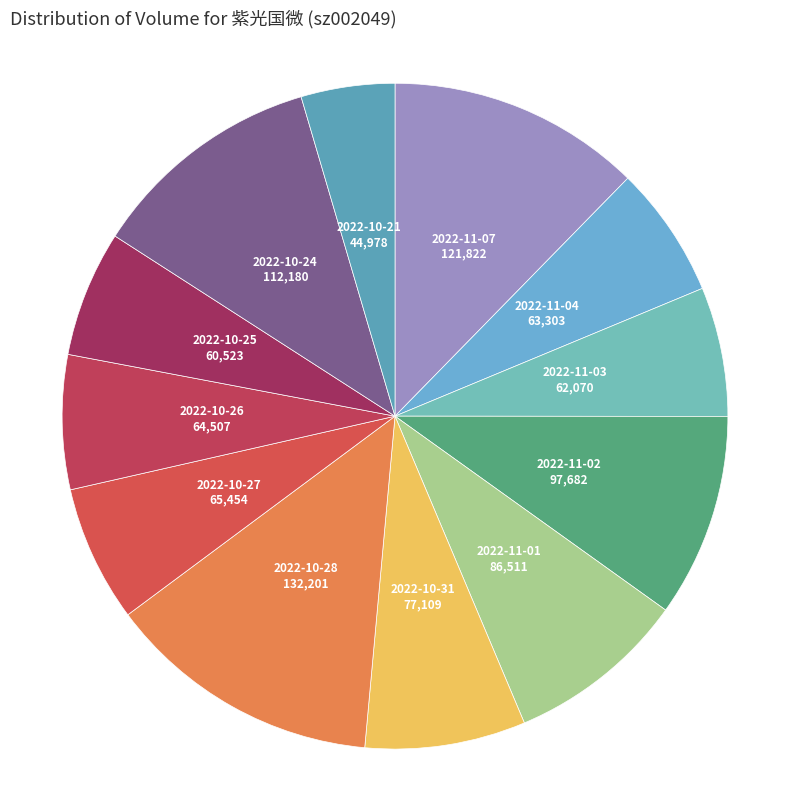

Do 2022-11-04 and 2022-10-21 together represent more than half of the pie?

No